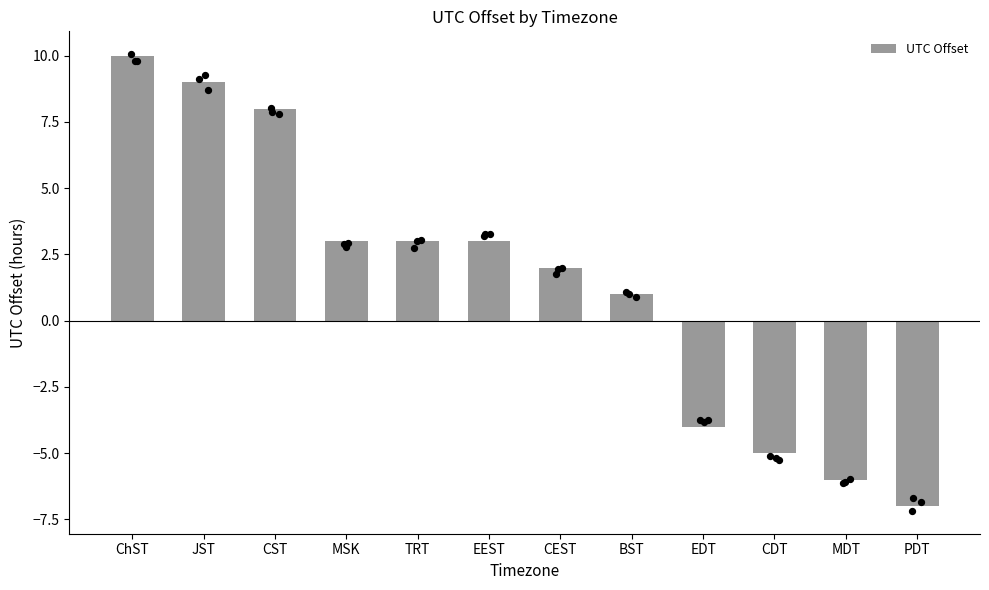

What is the change in value from BST to PDT?

-8